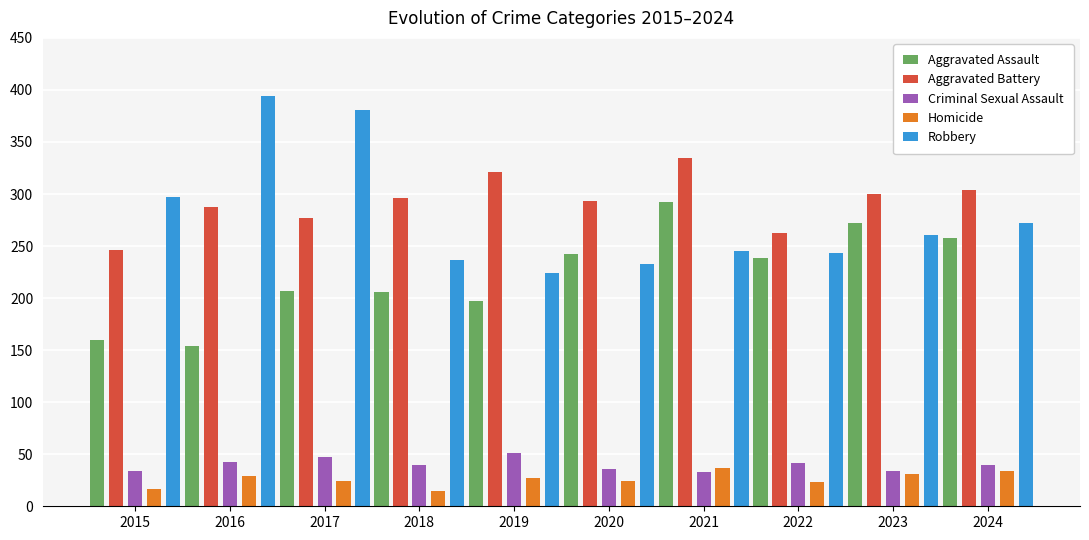

How many data points in Homicide are less than 27?

5